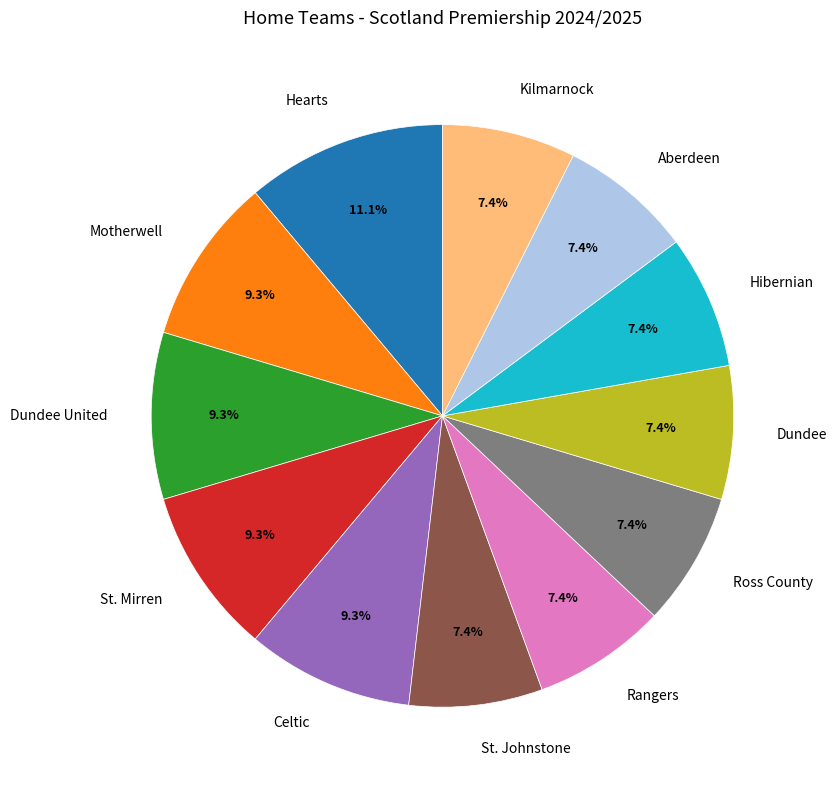

How many segments does this pie chart have?

12